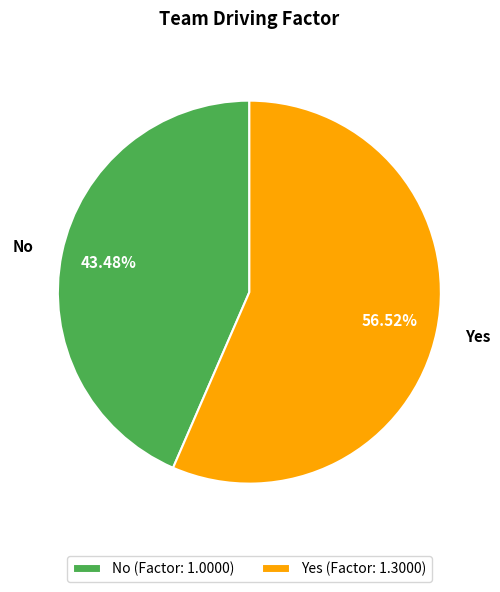

Rank the categories by value from lowest to highest.

No, Yes